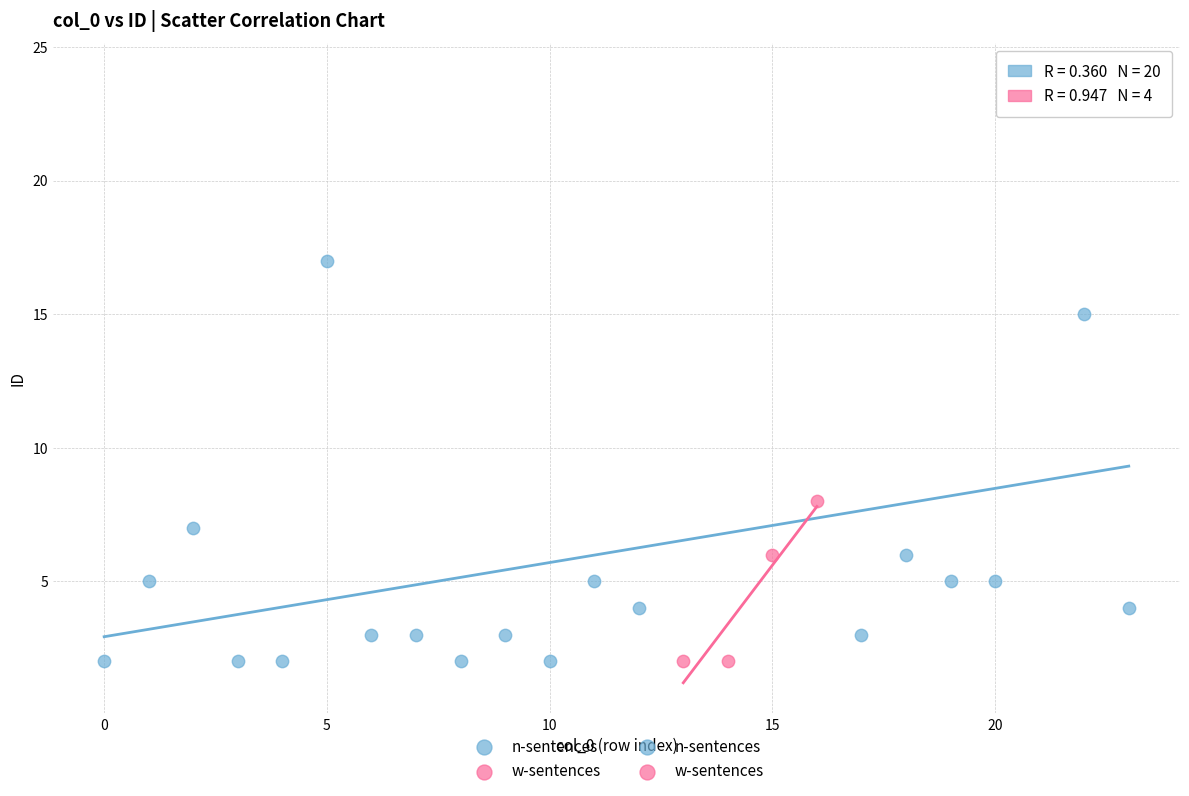

Which series has the widest spread of Y values?

n-sentences